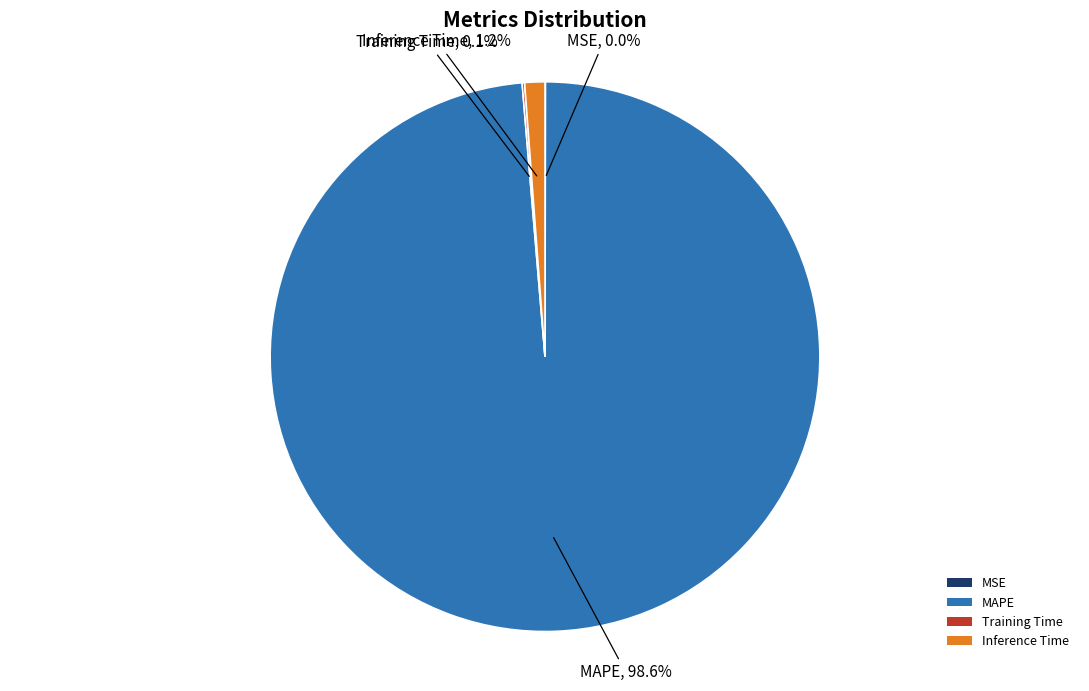

Which slice represents more than half of the pie?

MAPE